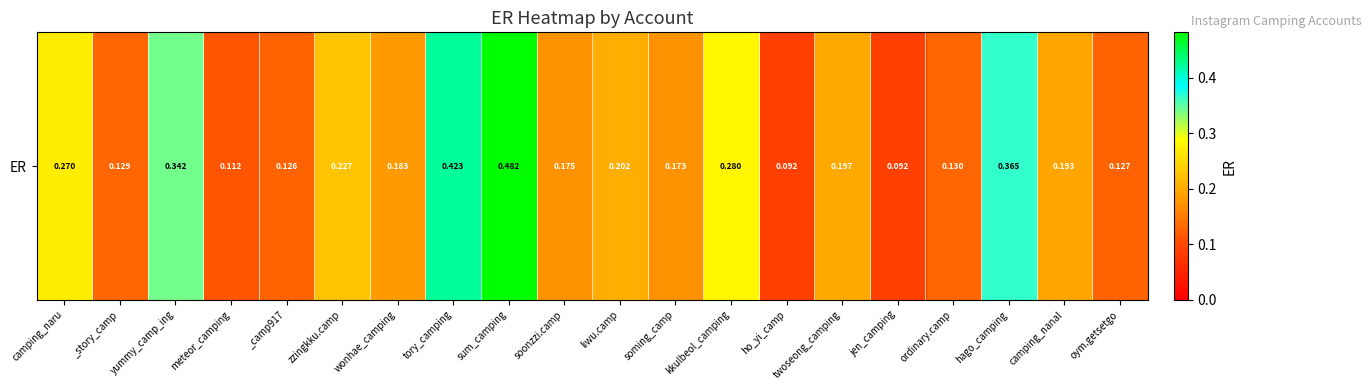

What is the minimum value shown in the chart?

0.1